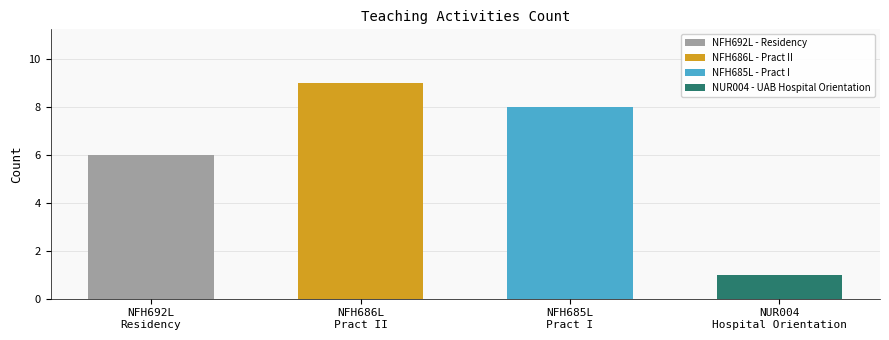

What is the value of the 2nd bar from the left?

9